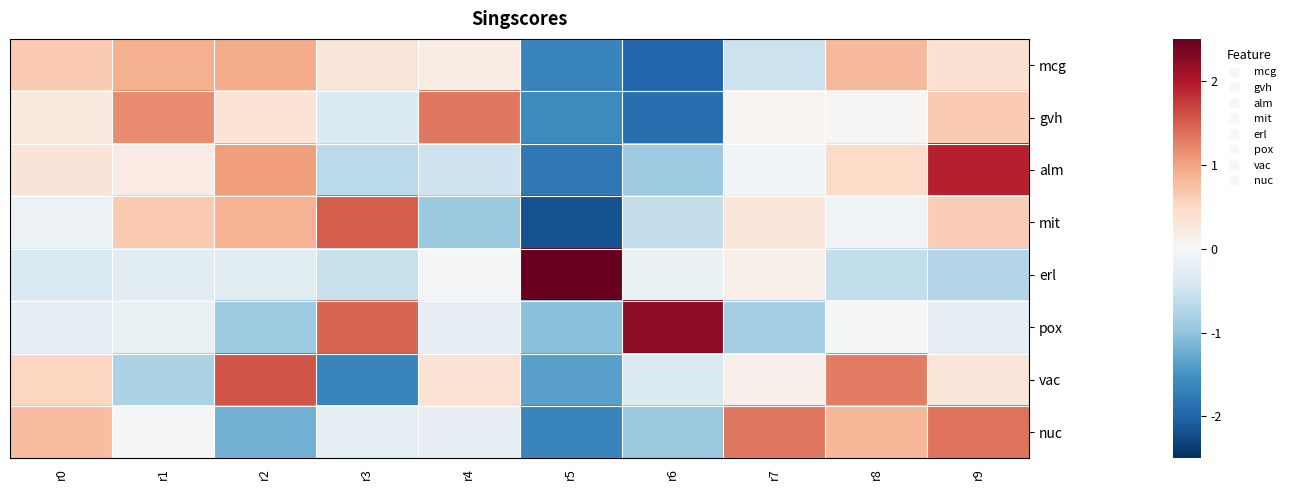

At how many categories does at least one series exceed 0?

10